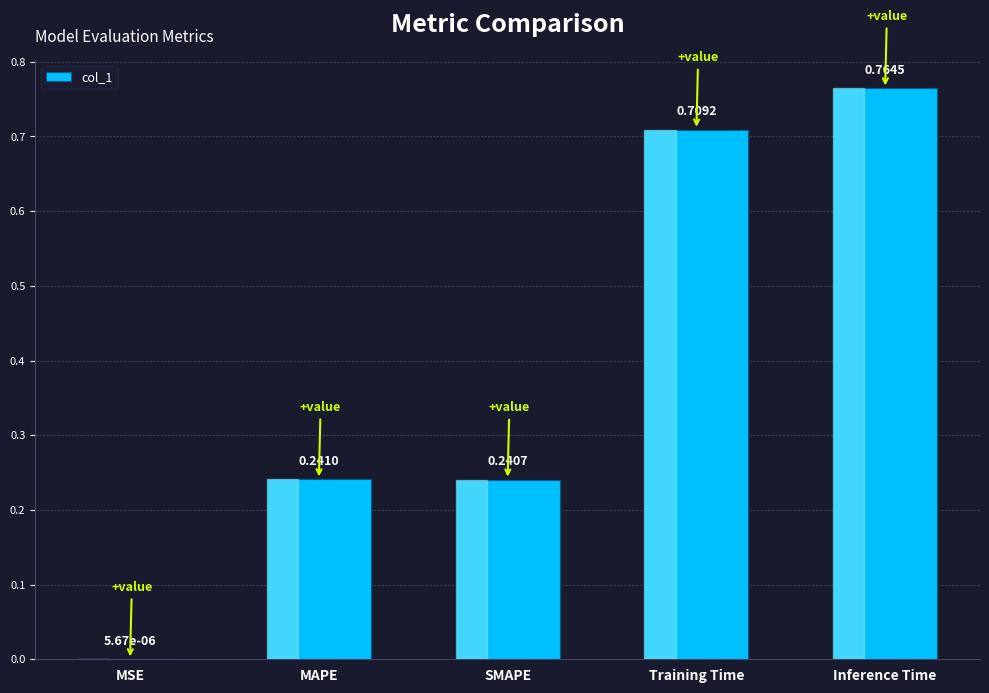

Are the bars horizontal?

No